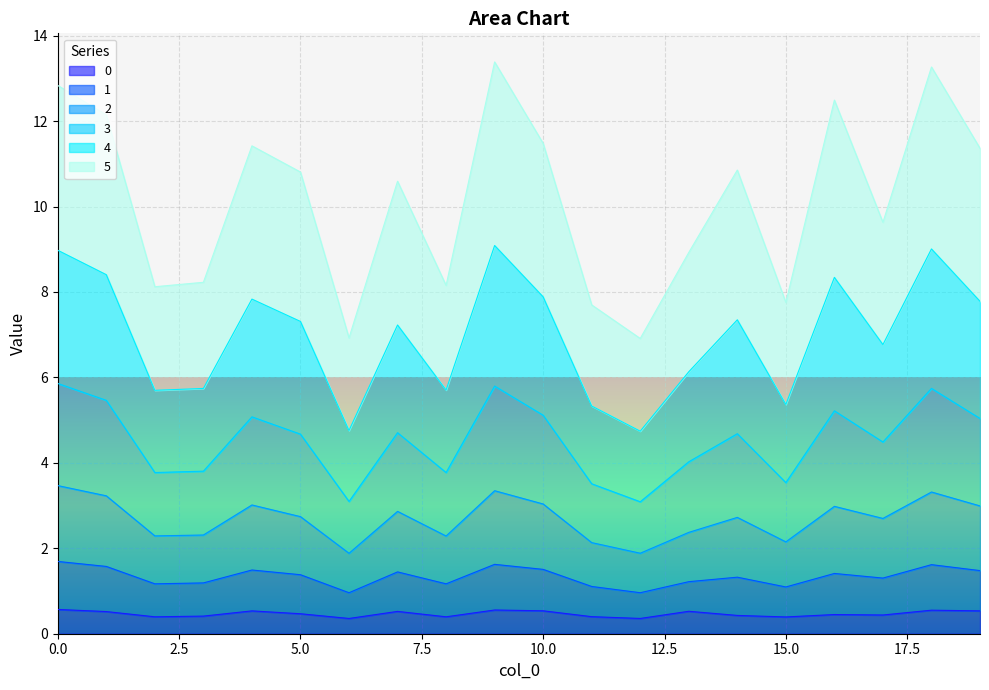

What is the minimum value for 0?

0.4